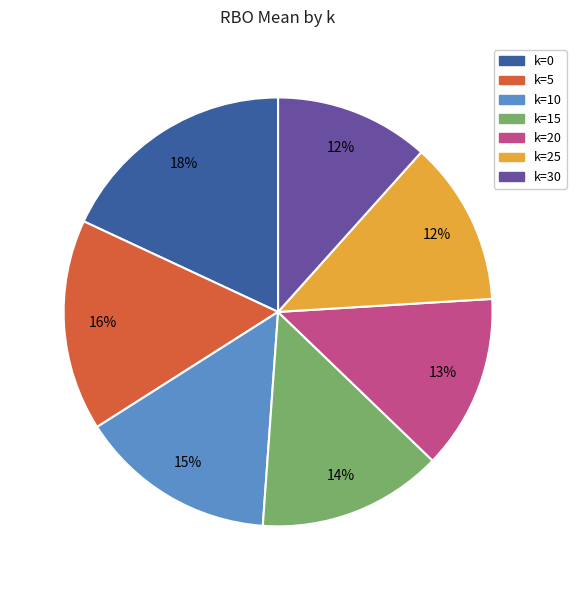

Which category has the biggest portion of the pie?

k=0